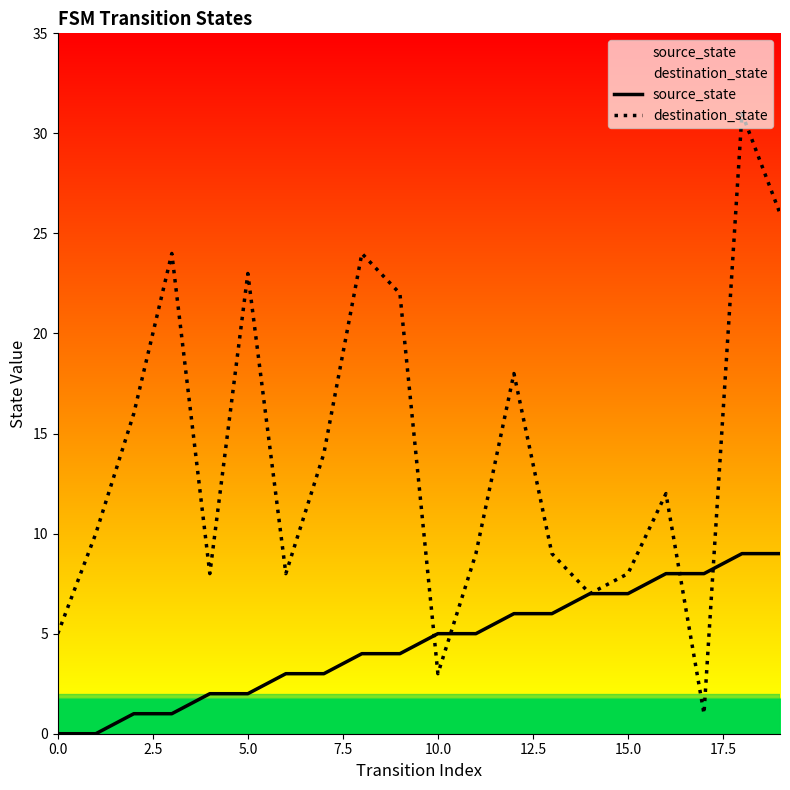

At which category is the sum across all series the highest?

18